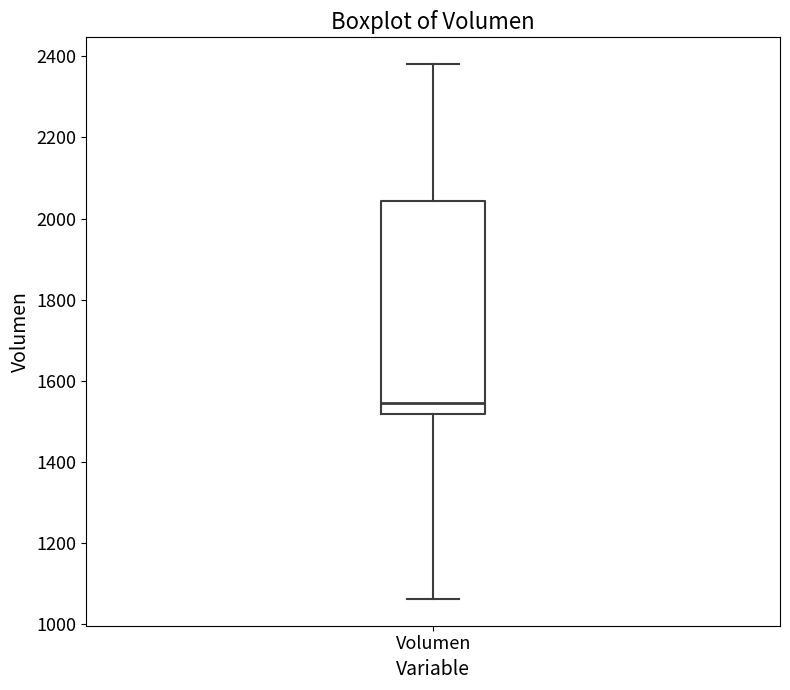

Where does the upper whisker of the box for Volumen end on the y-axis? The values are not printed on the chart, so give them approximately, as read against the axis.

2380